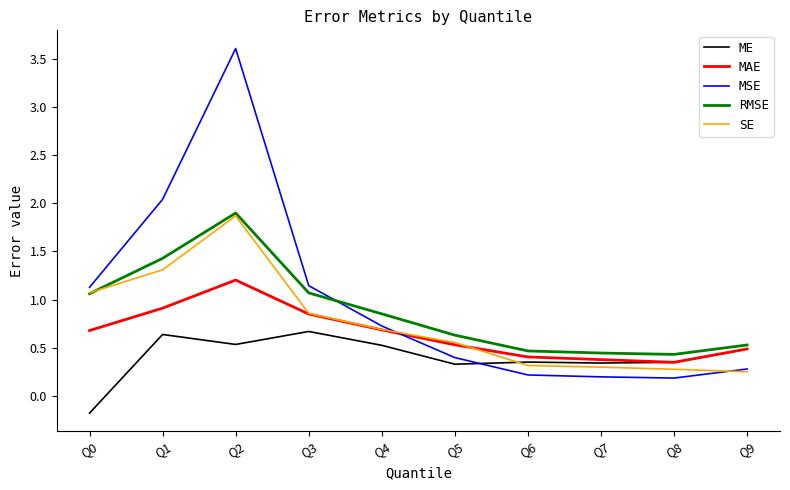

Does the chart display data point markers on the line(s)?

No